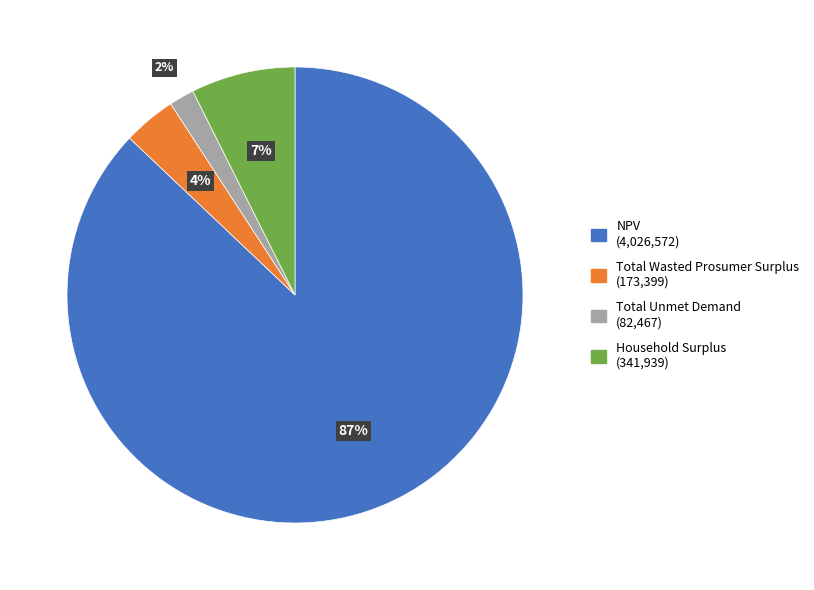

True or false: Total Unmet Demand accounts for 2% of the total.

True